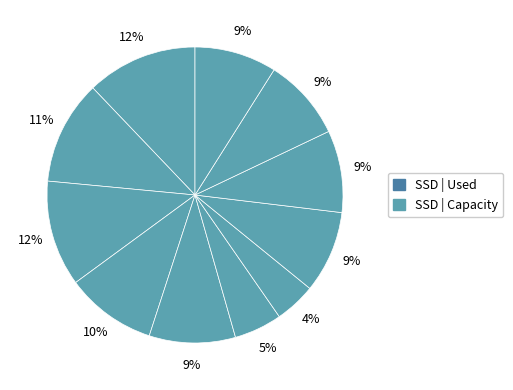

How many segments does this pie chart have?

11